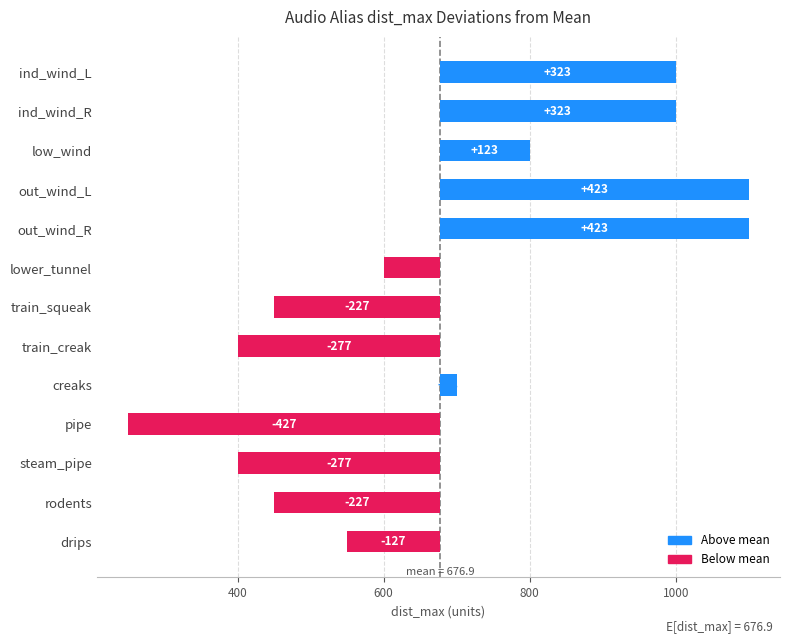

Is it true that the value at train_creak is -378.2?

False